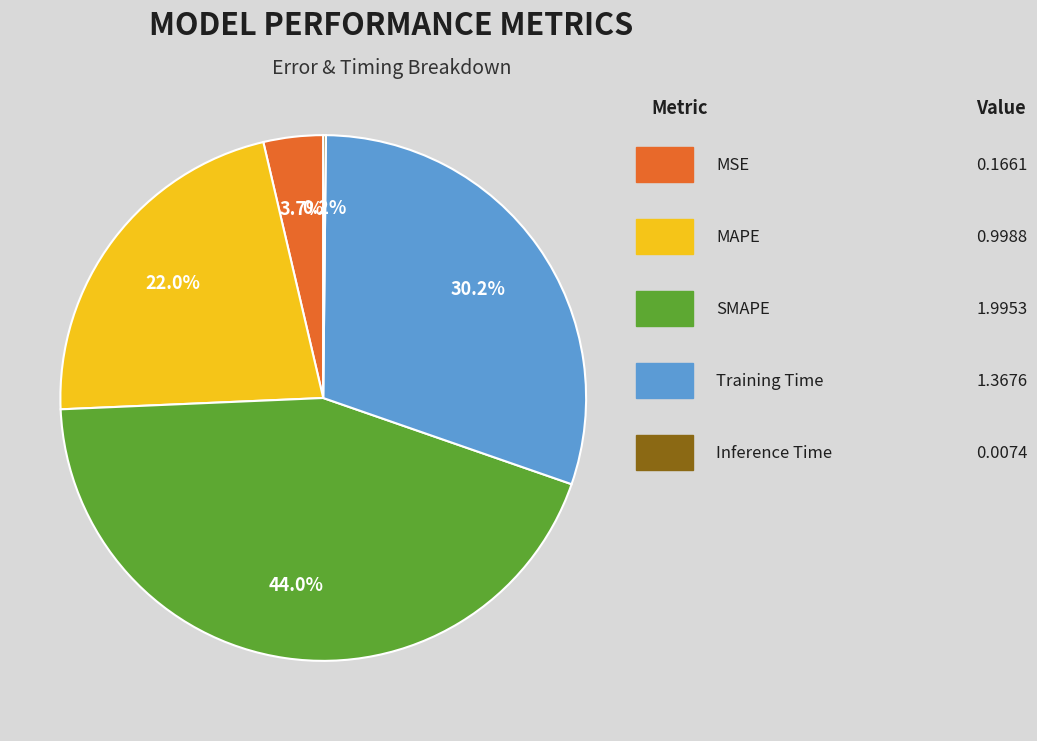

Is there any slice that represents more than half of the pie?

No